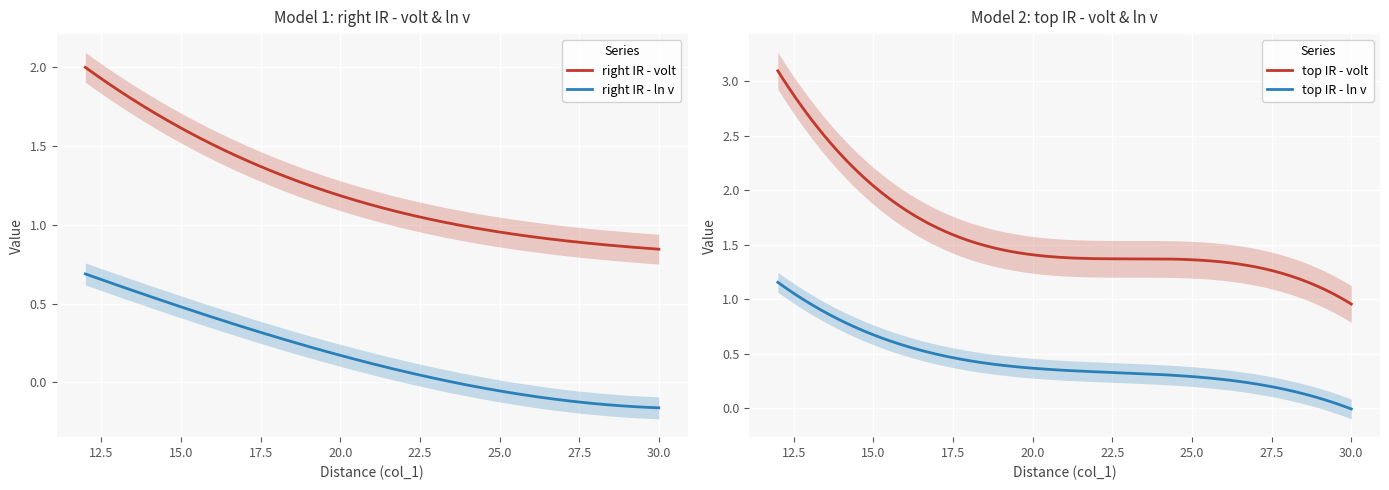

True or false: right IR - ln v and right IR - volt intersect in this chart.

False